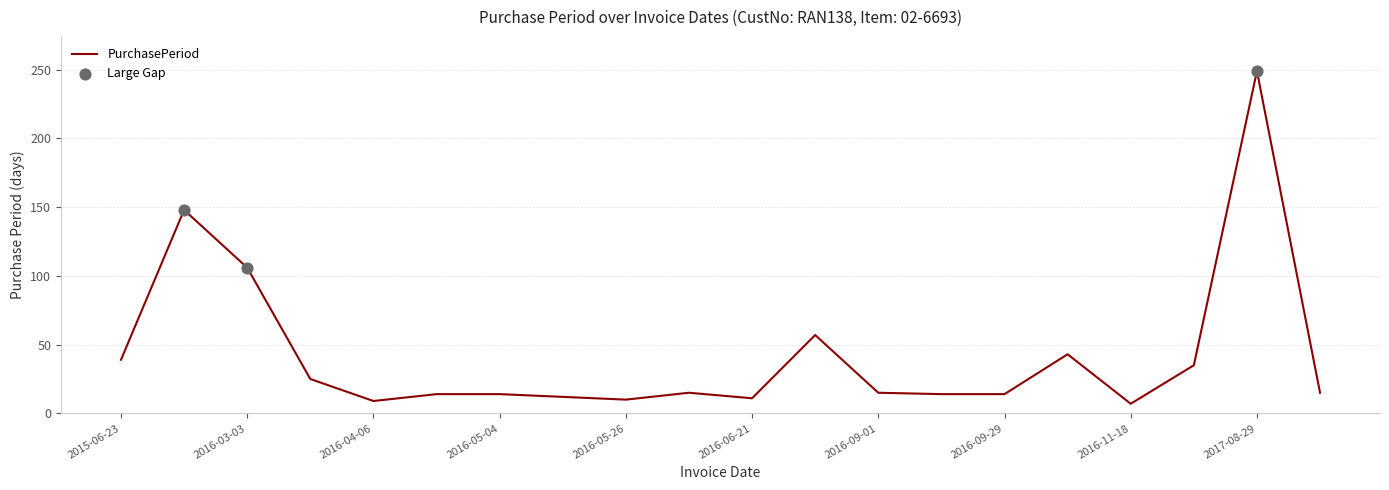

What is the maximum value shown in the chart?

249